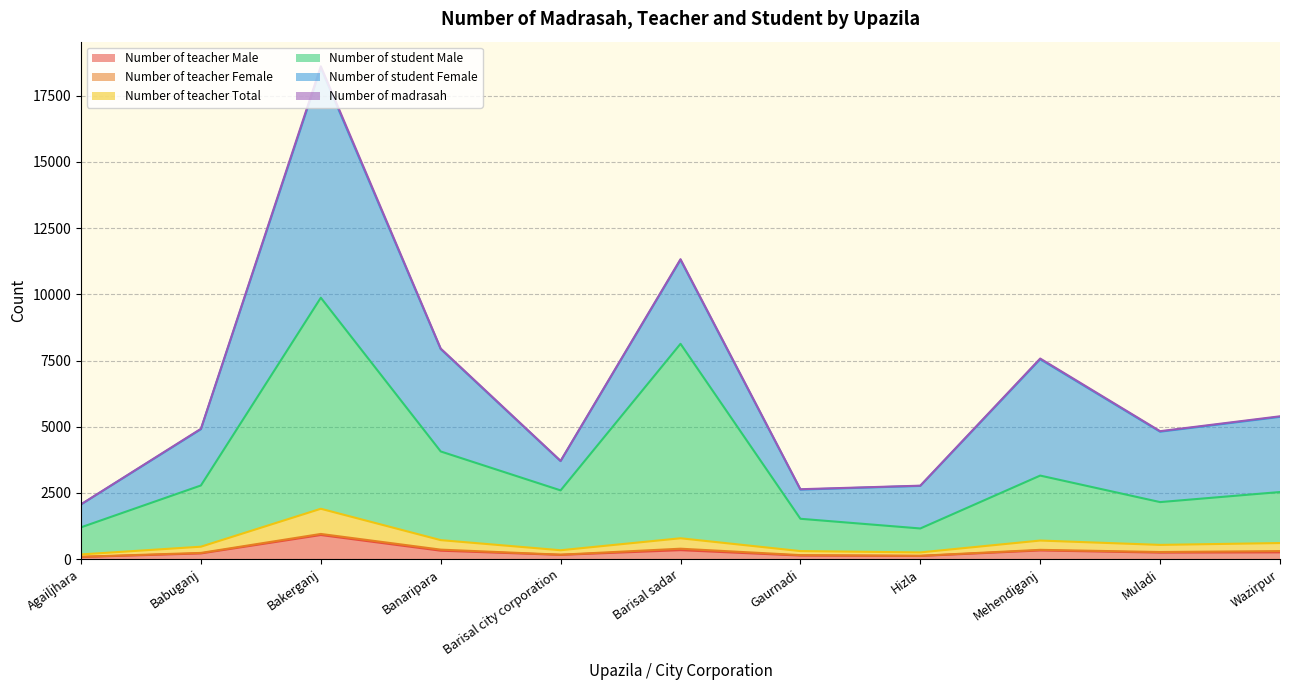

Is the value of Number of teacher Male at Banaripara greater than the value of Number of teacher Total at Wazirpur?

Yes